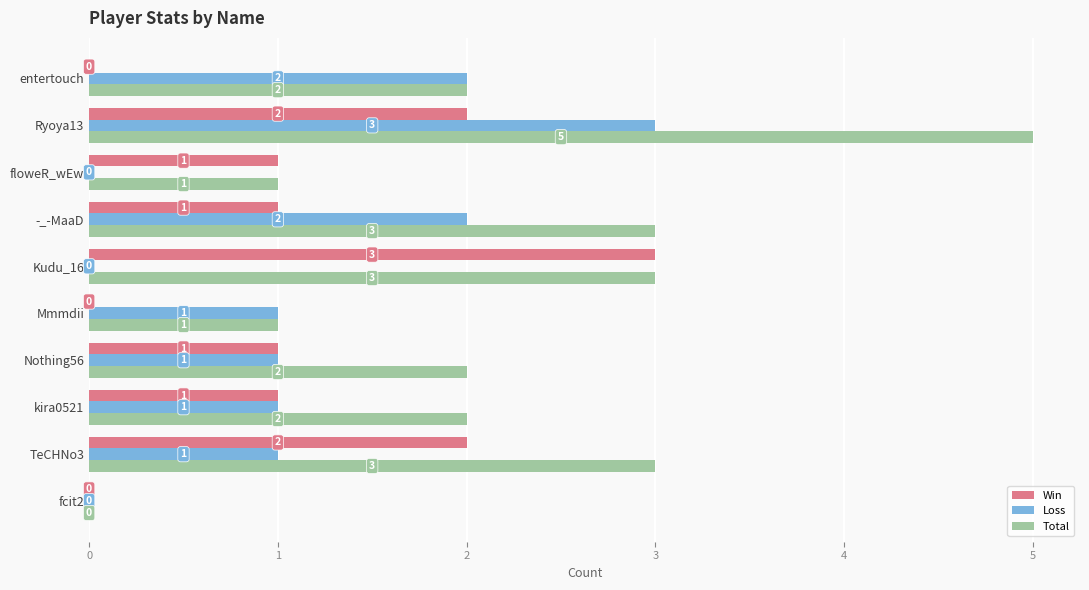

How many Total values are between 1 and 3?

8